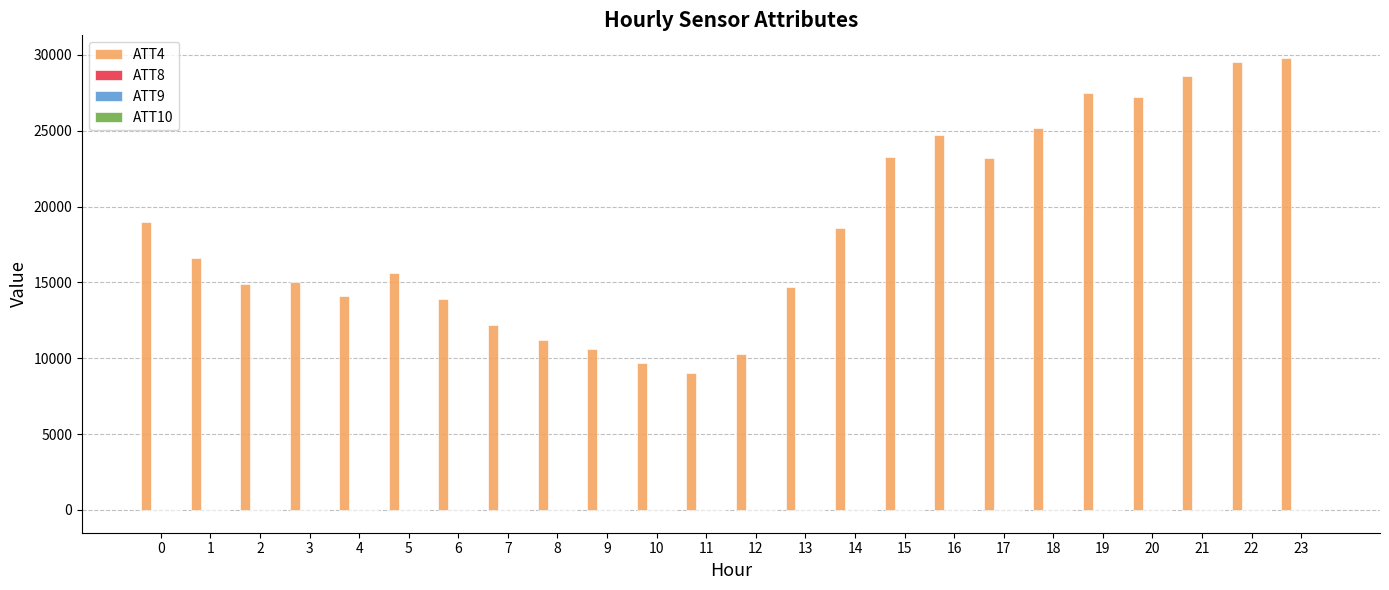

Which series has the largest total across all categories?

ATT4